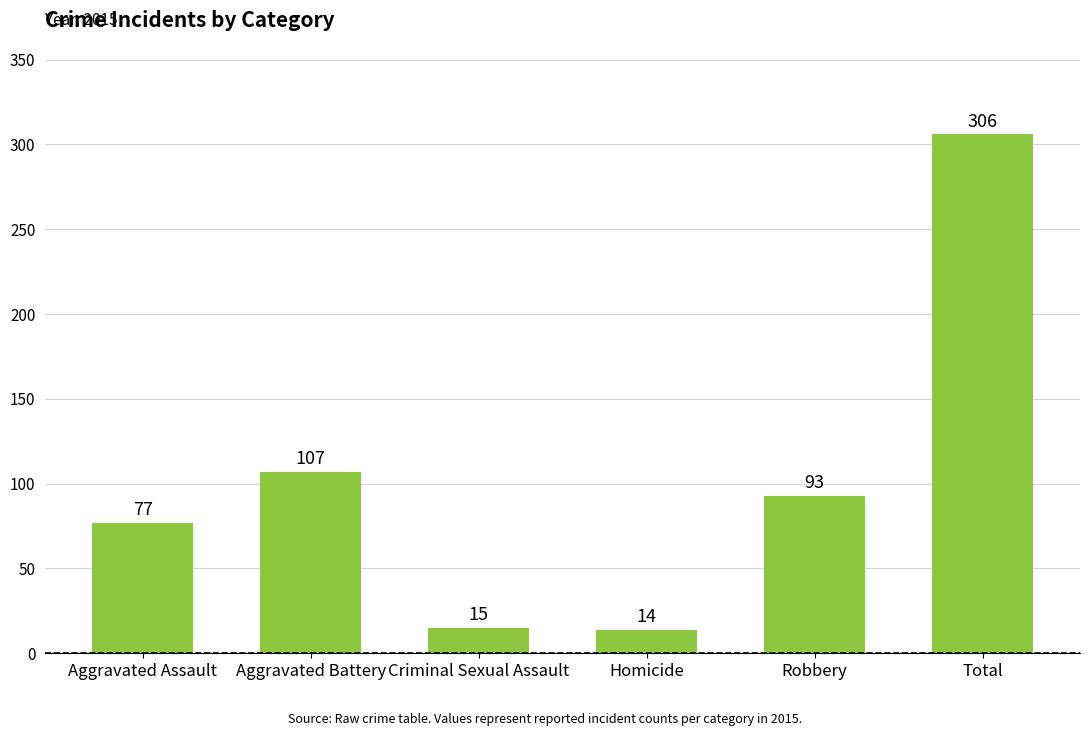

Which category has the highest value across all series?

Total